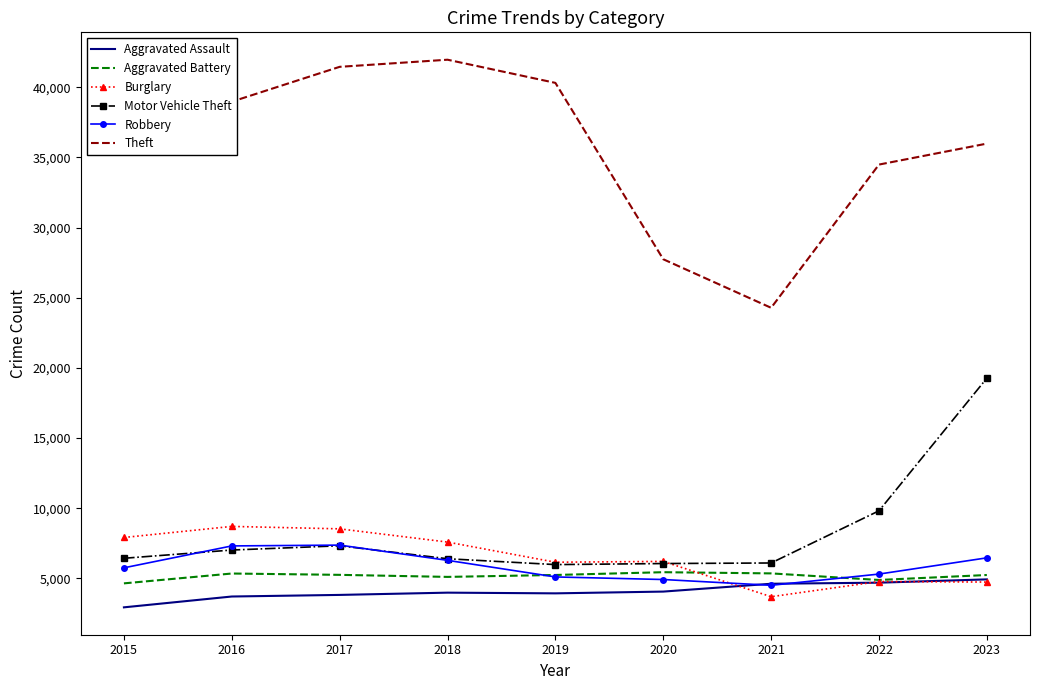

List the series in order of their peak value, highest first.

Theft, Motor Vehicle Theft, Burglary, Robbery, Aggravated Battery, Aggravated Assault